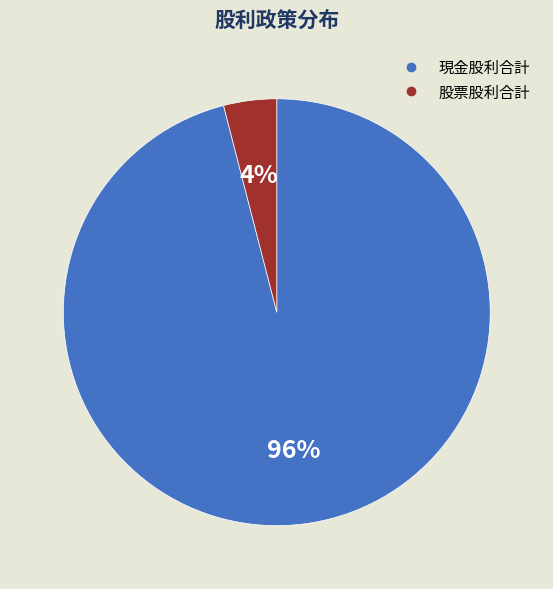

Is there any slice that represents more than half of the pie?

Yes